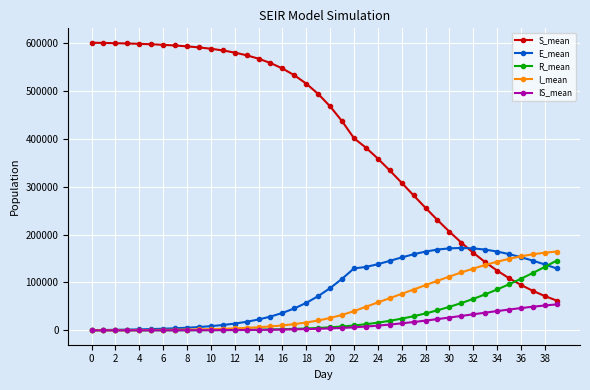

Is this an area chart (filled region under the line)?

No